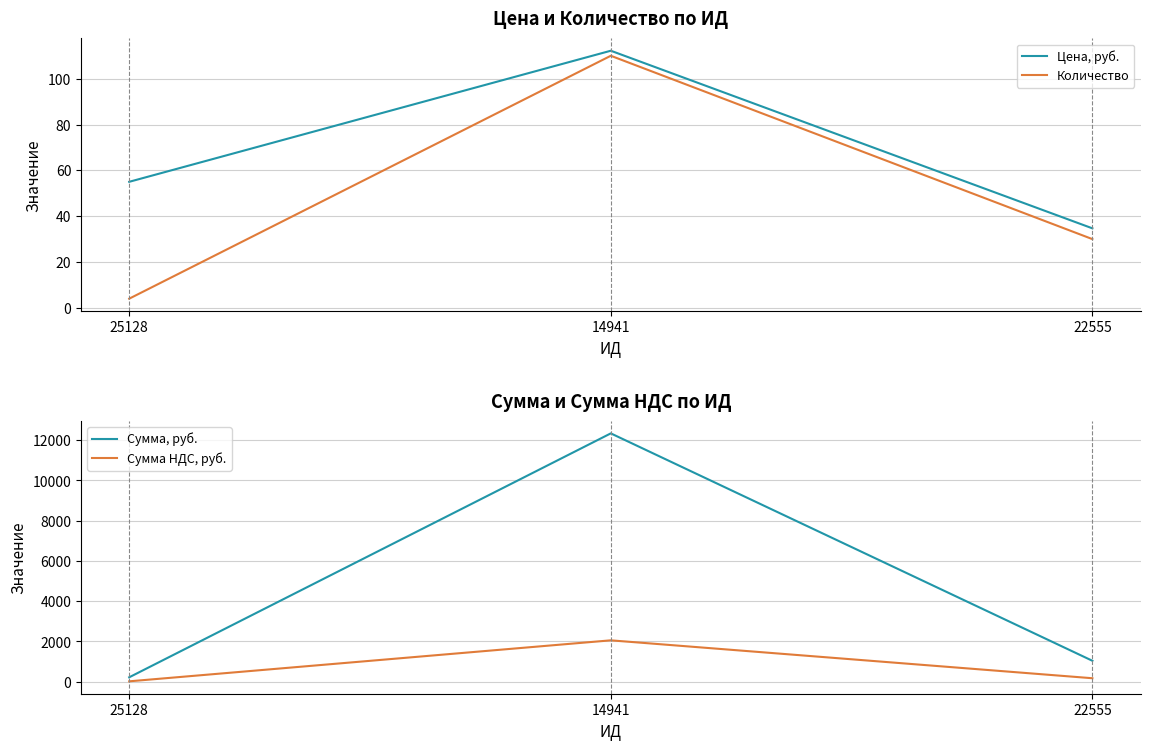

At how many categories does at least one series exceed 9196?

1